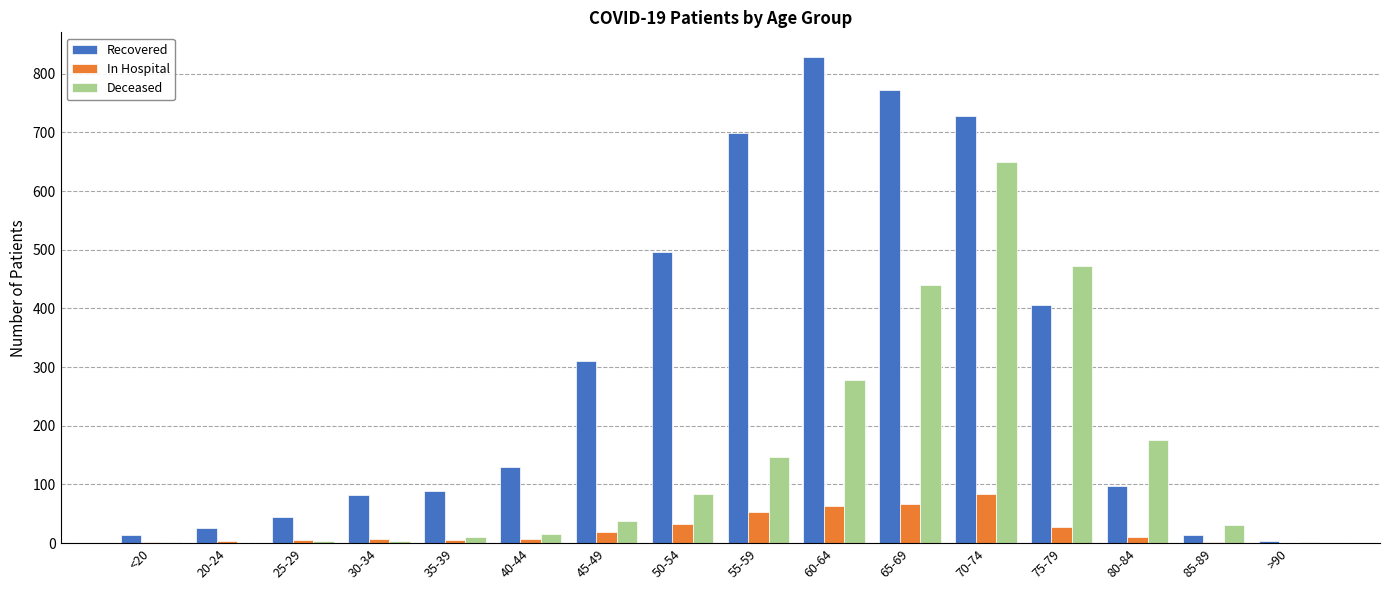

Is the value of In Hospital at 50-54 greater than the value of Recovered at 30-34?

No